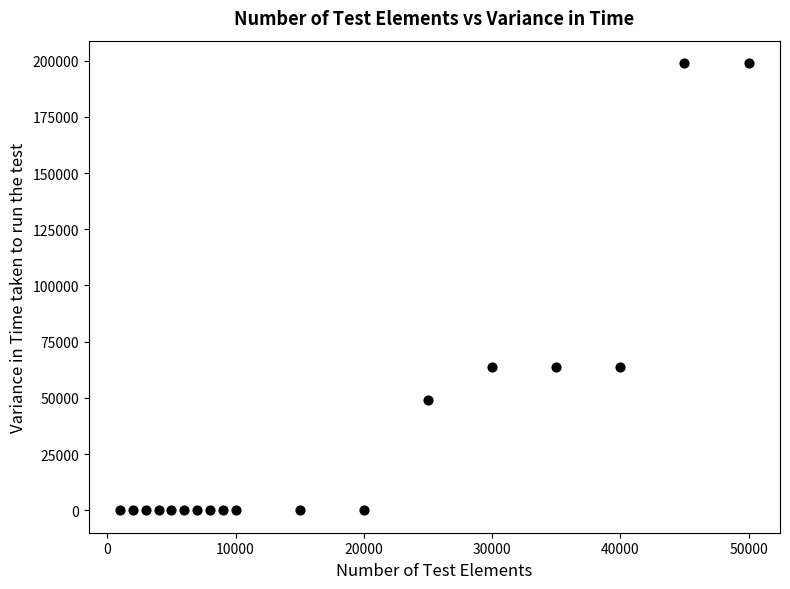

What is the range of Y values (max minus min)?

198901